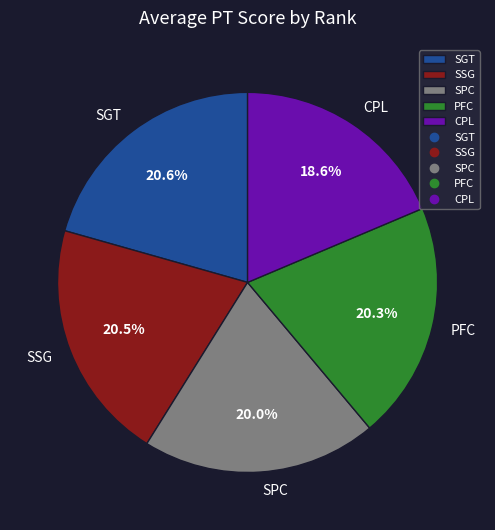

What is the smallest slice in the pie chart?

CPL